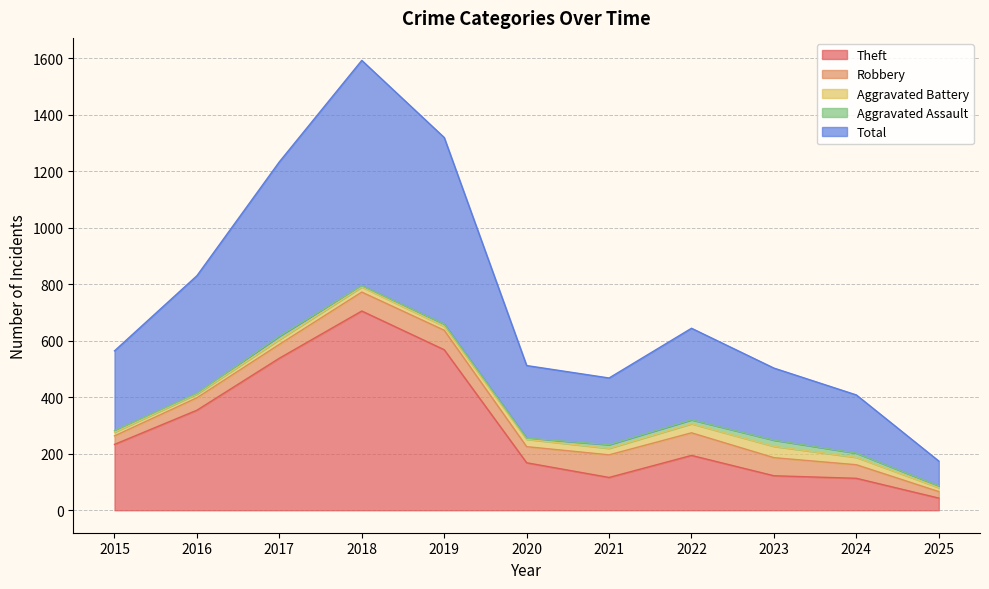

List the series in order of their peak value, highest first.

Total, Theft, Robbery, Aggravated Battery, Aggravated Assault